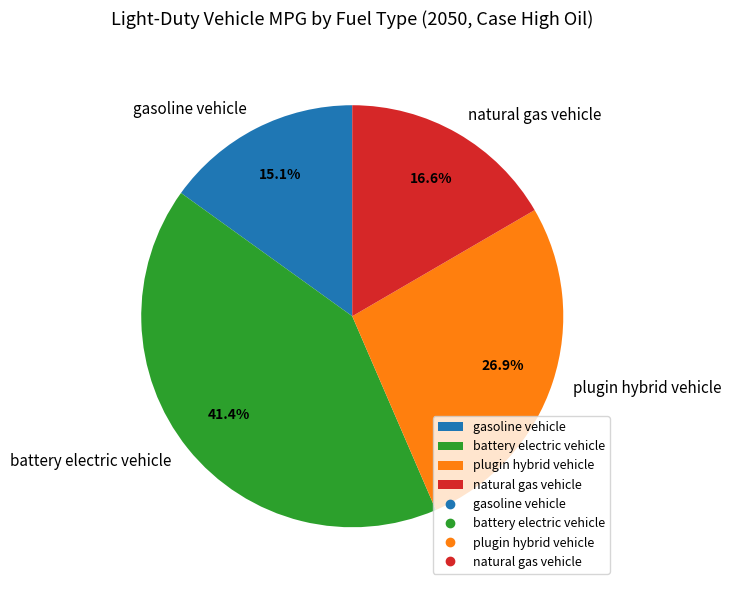

Is there any slice that represents more than half of the pie?

No